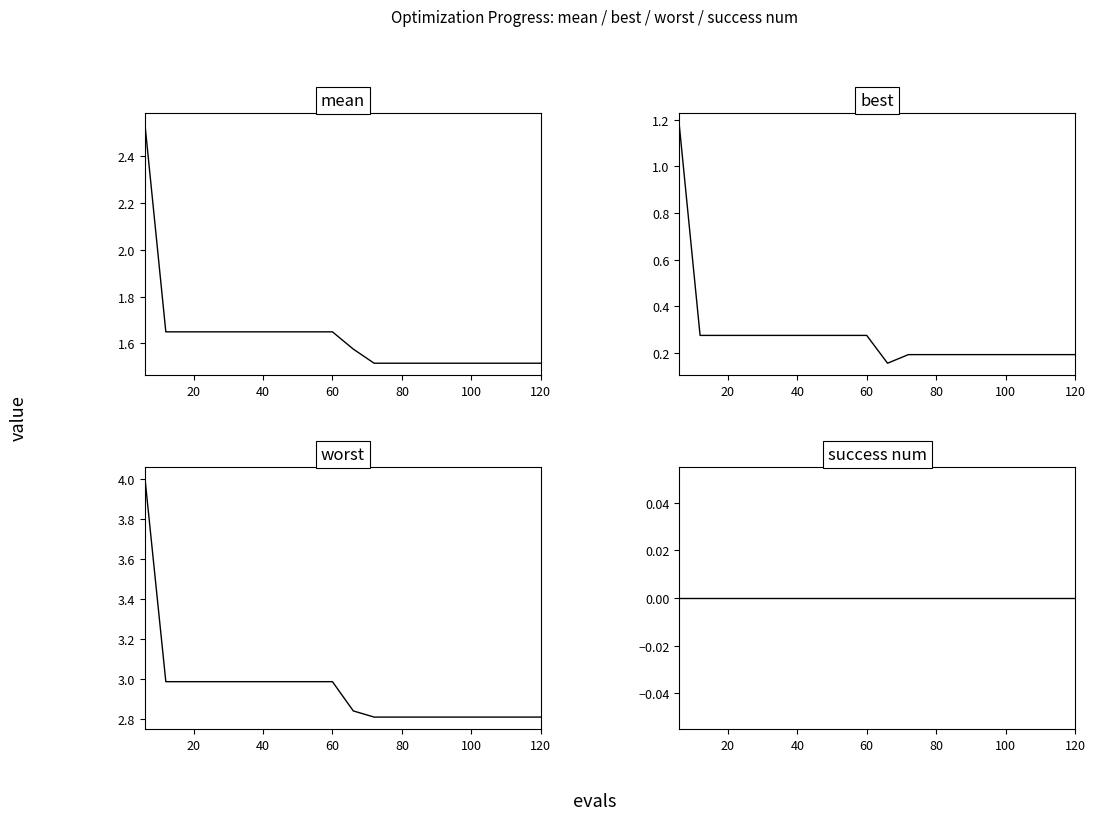

At how many categories does at least one series exceed 3?

1